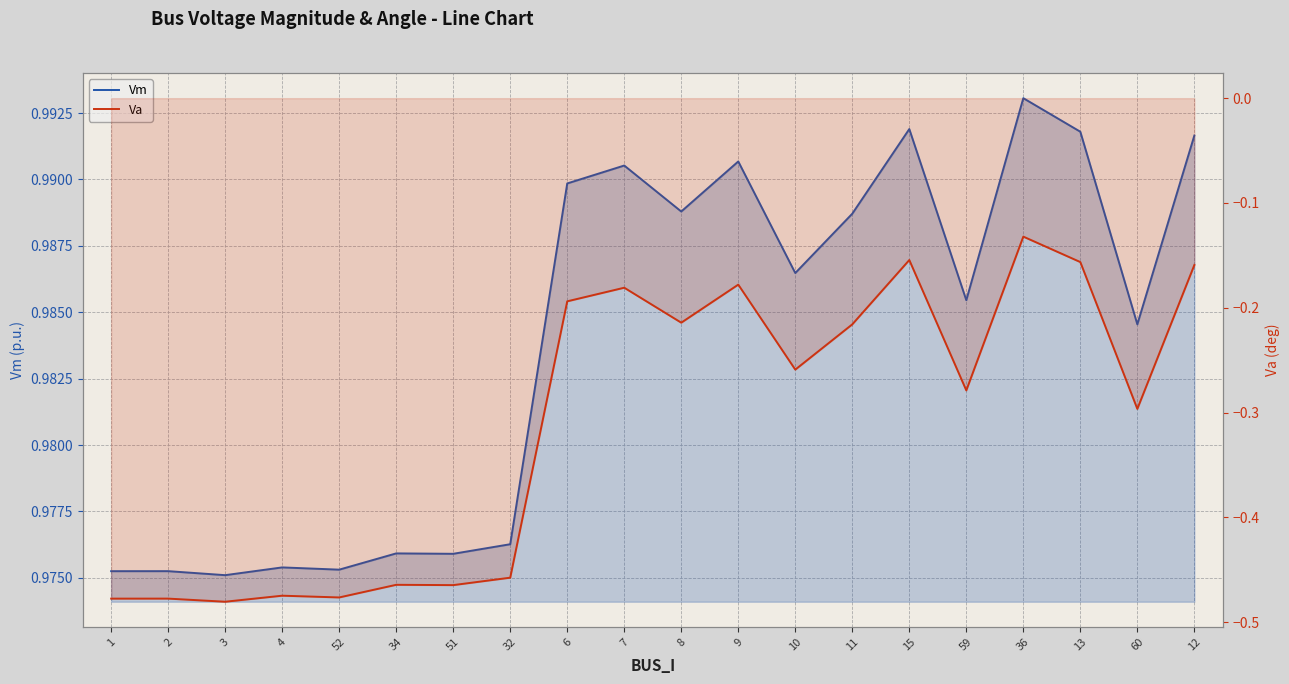

Rank the series at 51 from highest to lowest value.

Vm, Va